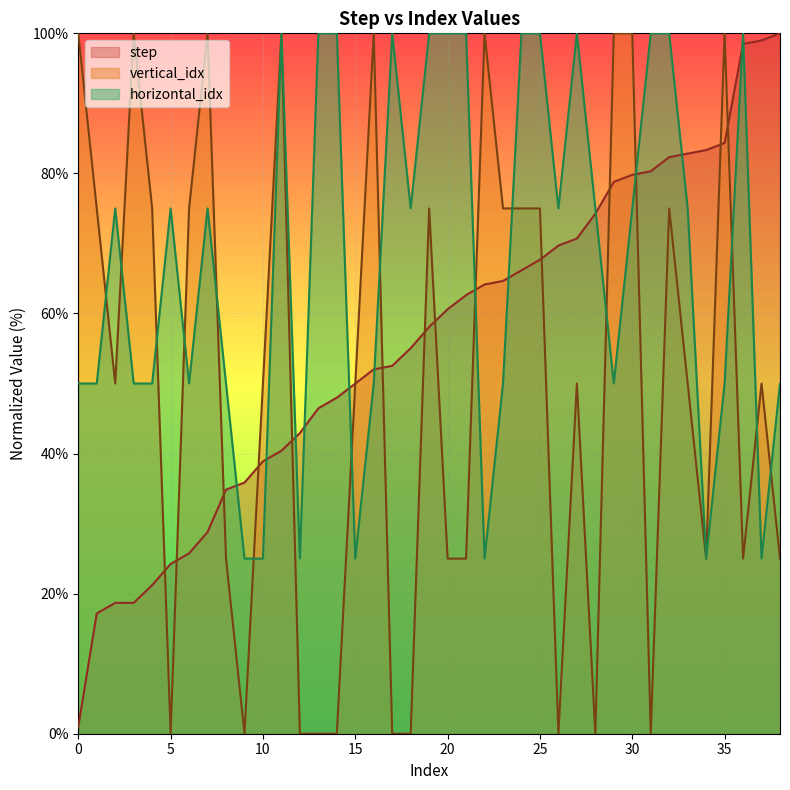

Reading left to right, extract all data points from this chart.

step: 0=1.0	1=17.2	2=18.7	3=18.7	4=21.2	5=24.2	6=25.8	7=28.8	8=34.8	9=35.9	10=38.9	11=40.4	12=42.9	13=46.5	14=48.0	15=50.0	16=52.0	17=52.5	18=55.1	19=58.1	20=60.6	21=62.6	22=64.1	23=64.6	24=66.2	25=67.7	26=69.7	27=70.7	28=74.2	29=78.8	30=79.8	31=80.3	32=82.3	33=82.8	34=83.3	35=84.3	36=98.5	37=99.0	38=100.0
vertical_idx: 0=100.0	1=75.0	2=50.0	3=100.0	4=75.0	5=0.0	6=75.0	7=100.0	8=25.0	9=0.0	10=50.0	11=100.0	12=0.0	13=0.0	14=0.0	15=50.0	16=100.0	17=0.0	18=0.0	19=75.0	20=25.0	21=25.0	22=100.0	23=75.0	24=75.0	25=75.0	26=0.0	27=50.0	28=0.0	29=100.0	30=100.0	31=0.0	32=75.0	33=50.0	34=25.0	35=100.0	36=25.0	37=50.0	38=25.0
horizontal_idx: 0=50.0	1=50.0	2=75.0	3=50.0	4=50.0	5=75.0	6=50.0	7=75.0	8=50.0	9=25.0	10=25.0	11=100.0	12=25.0	13=100.0	14=100.0	15=25.0	16=50.0	17=100.0	18=75.0	19=100.0	20=100.0	21=100.0	22=25.0	23=50.0	24=100.0	25=100.0	26=75.0	27=100.0	28=75.0	29=50.0	30=75.0	31=100.0	32=100.0	33=75.0	34=25.0	35=50.0	36=100.0	37=25.0	38=50.0